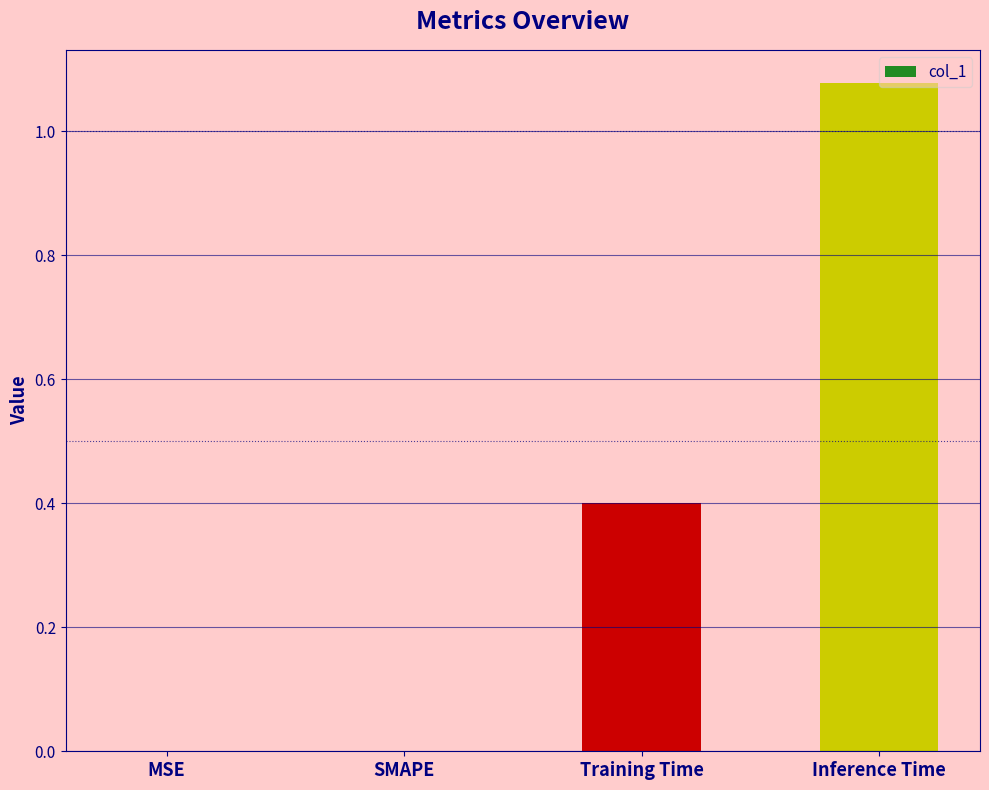

Is it true that the value at Training Time is 0.2?

False